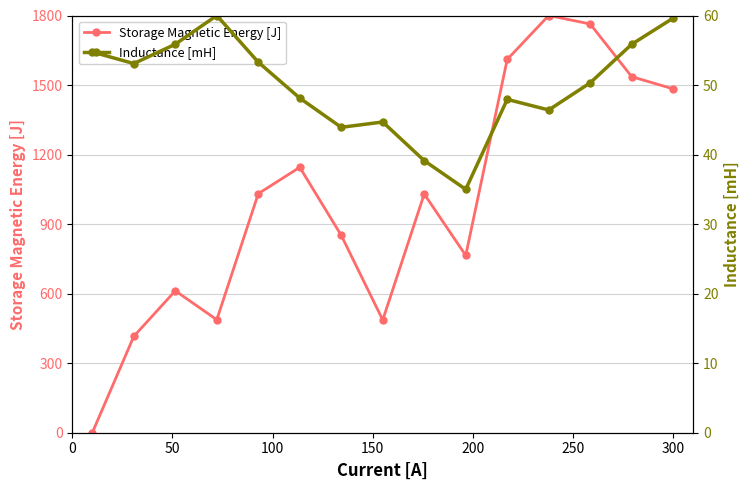

What is the highest value of the Storage Magnetic Energy [J] series?

1800.0